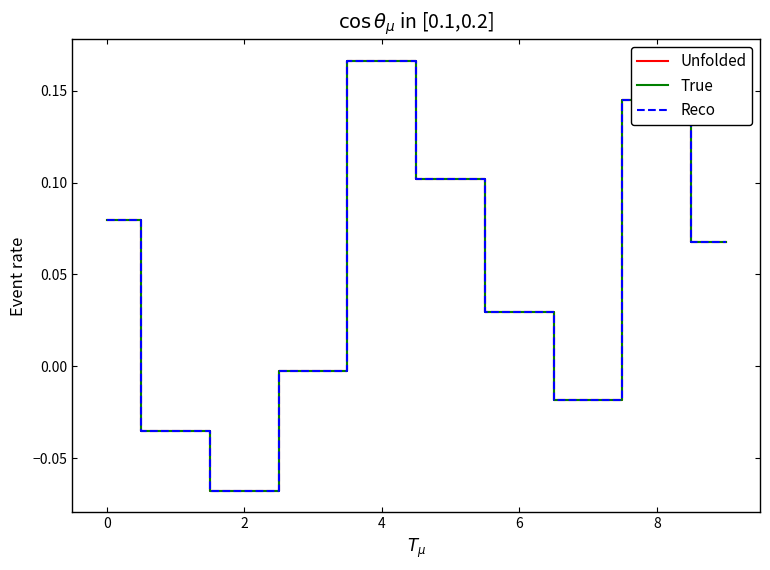

What is the label of the 10th point from the left?

9